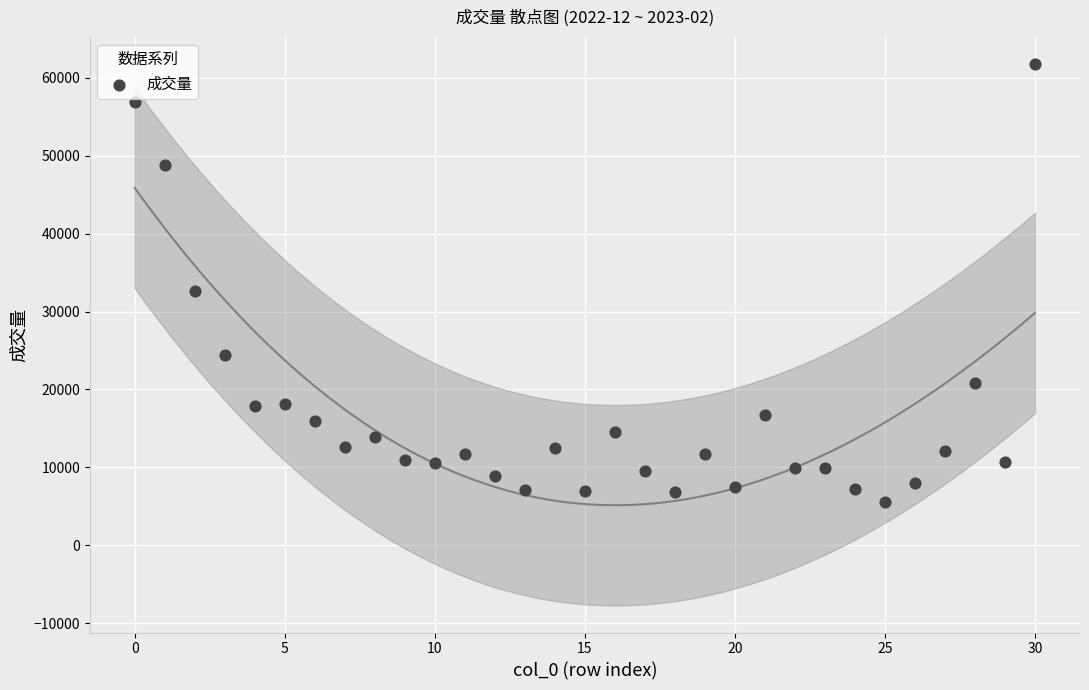

What is the range of Y values (max minus min)?

56068